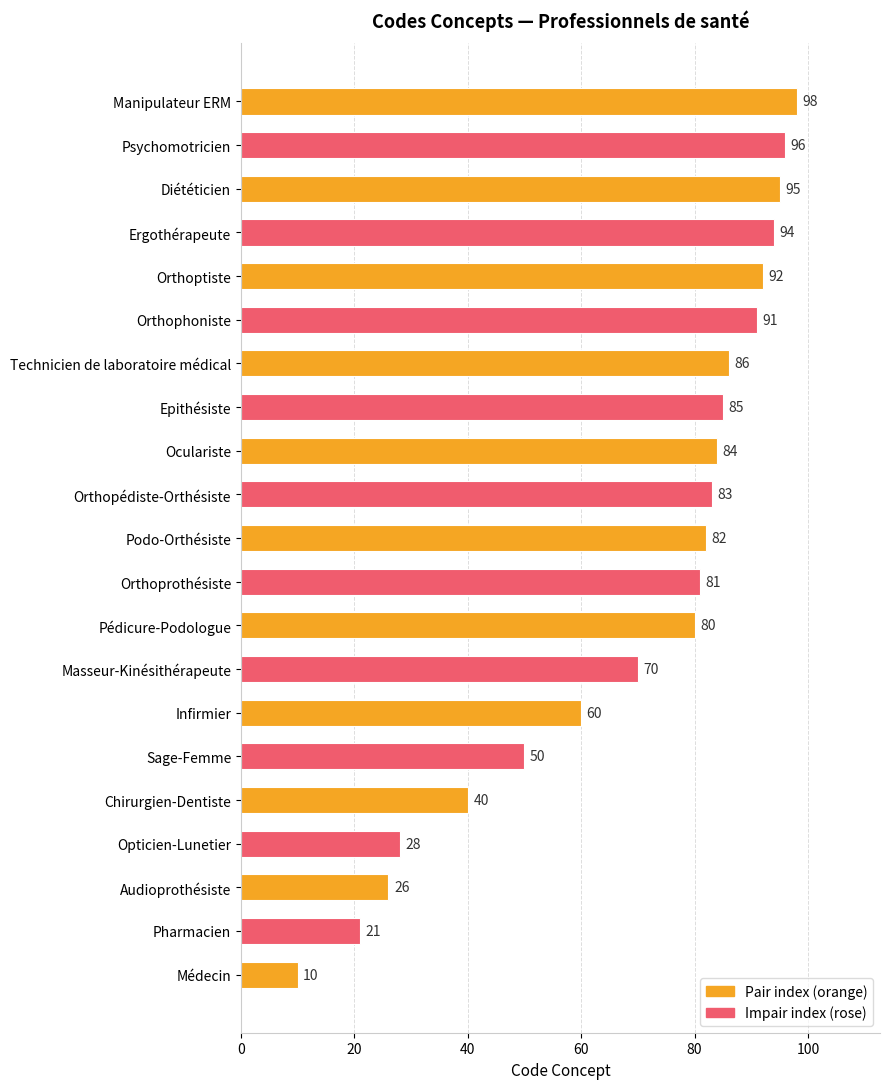

List the labels in order of value, smallest first.

Médecin, Pharmacien, Audioprothésiste, Opticien-Lunetier, Chirurgien-Dentiste, Sage-Femme, Infirmier, Masseur-Kinésithérapeute, Pédicure-Podologue, Orthoprothésiste, Podo-Orthésiste, Orthopédiste-Orthésiste, Oculariste, Epithésiste, Technicien de laboratoire médical, Orthophoniste, Orthoptiste, Ergothérapeute, Diététicien, Psychomotricien, Manipulateur ERM